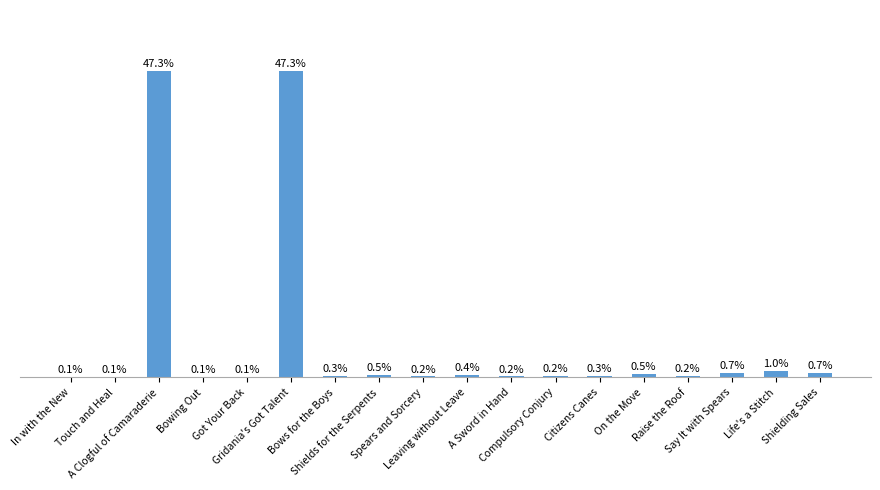

Count the number of categories in the chart.

18